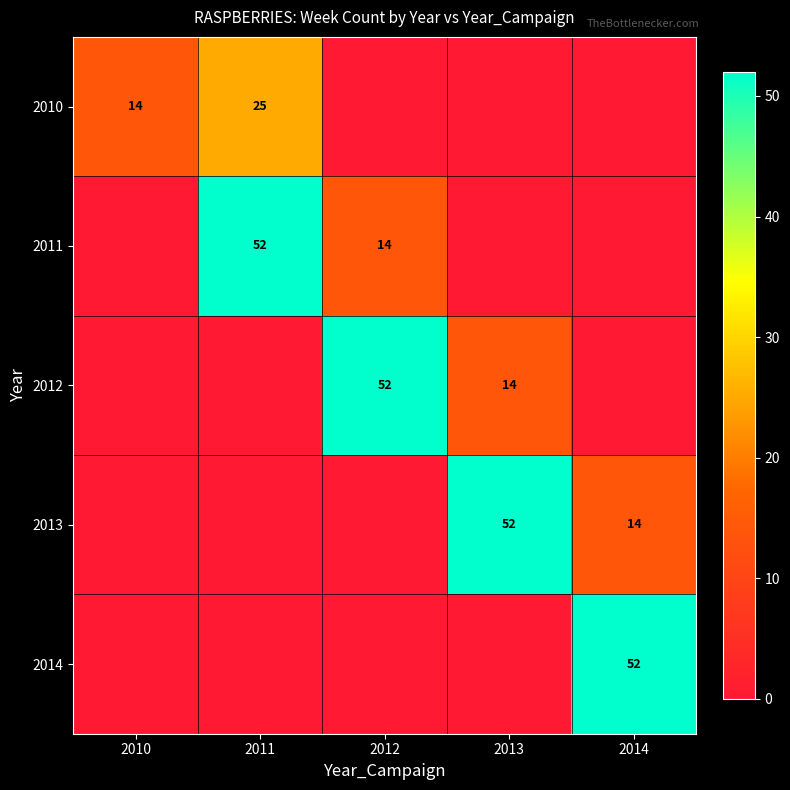

The 2012 series shows 25 at 2013. True or false?

False